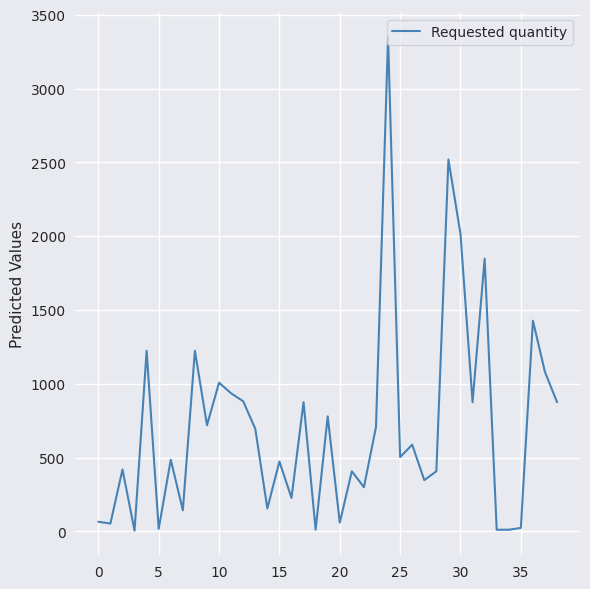

What is the smallest value displayed?

6